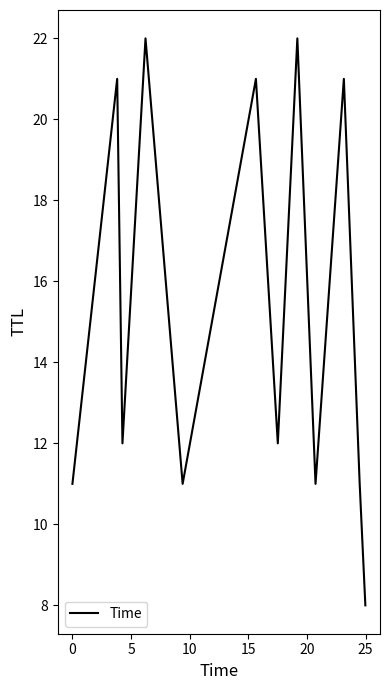

How many distinct data groups are displayed?

1